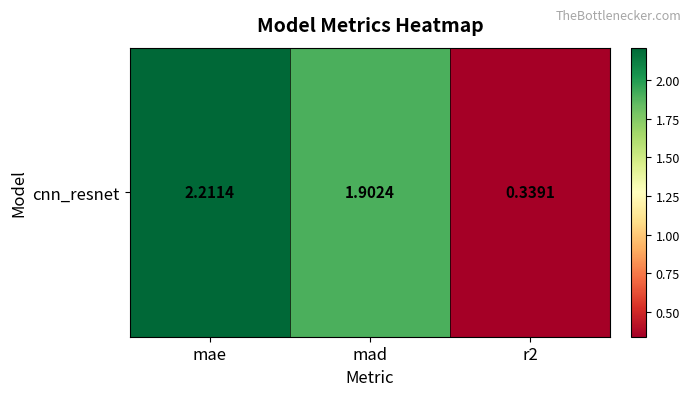

Reading left to right, transcribe all the data shown in this chart.

2.2	1.9	0.3